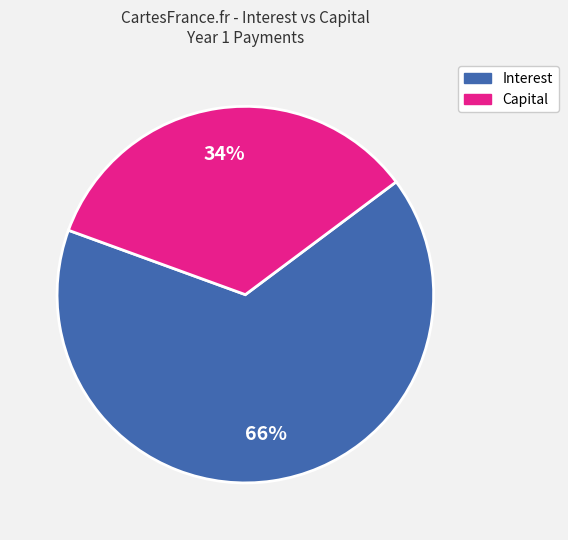

Is it true that Interest is 66% of the pie?

True